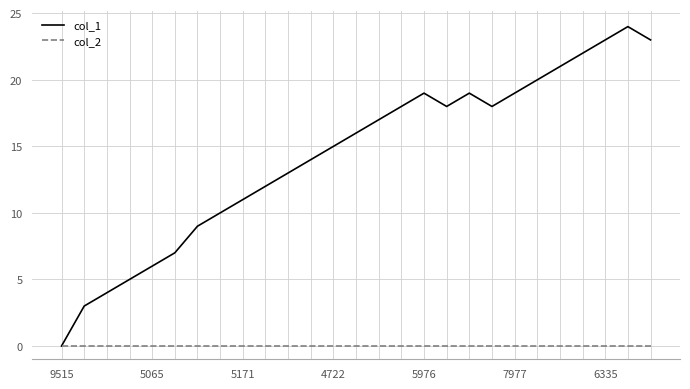

What is the highest value of the col_1 series?

24